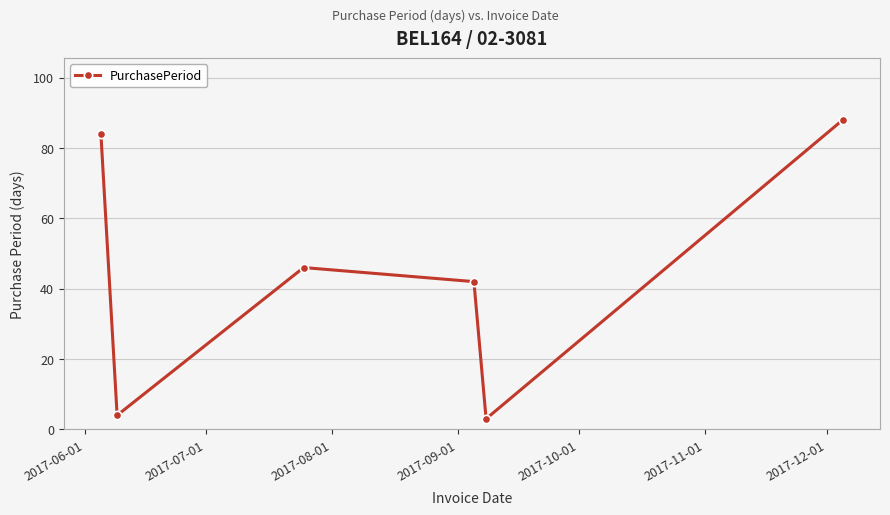

Count the number of categories in the chart.

6